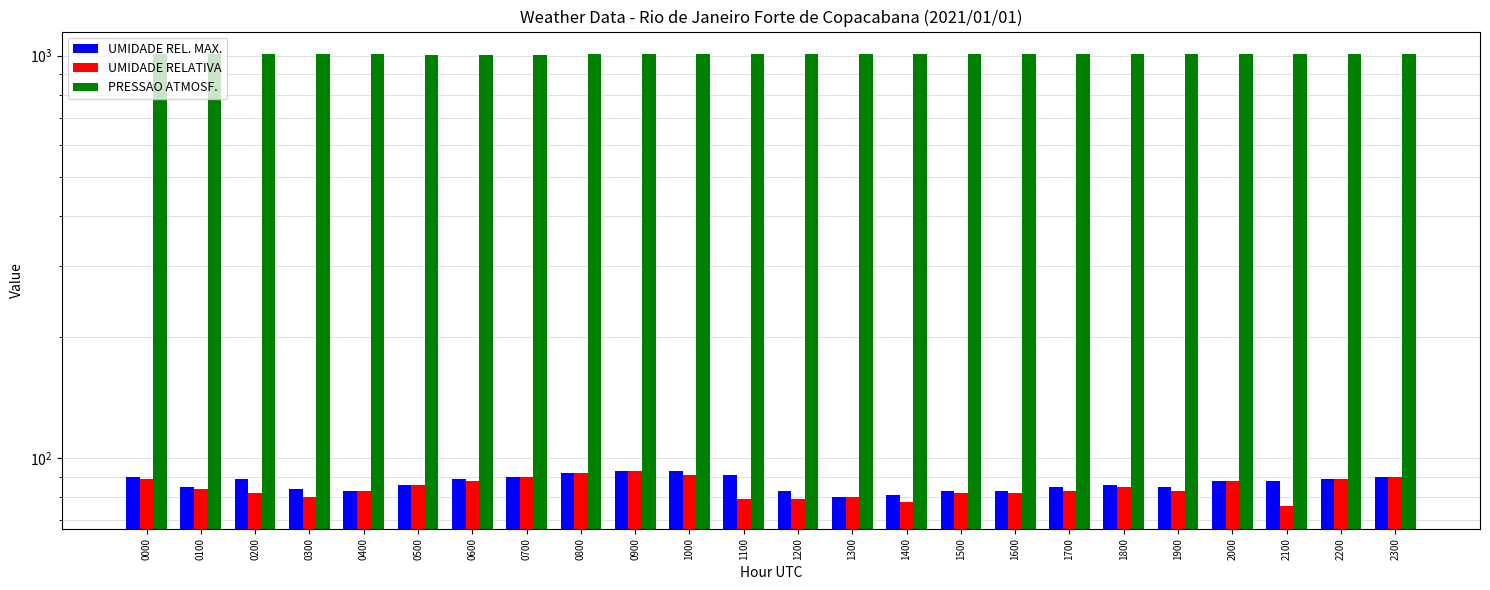

How many distinct data groups are displayed?

3